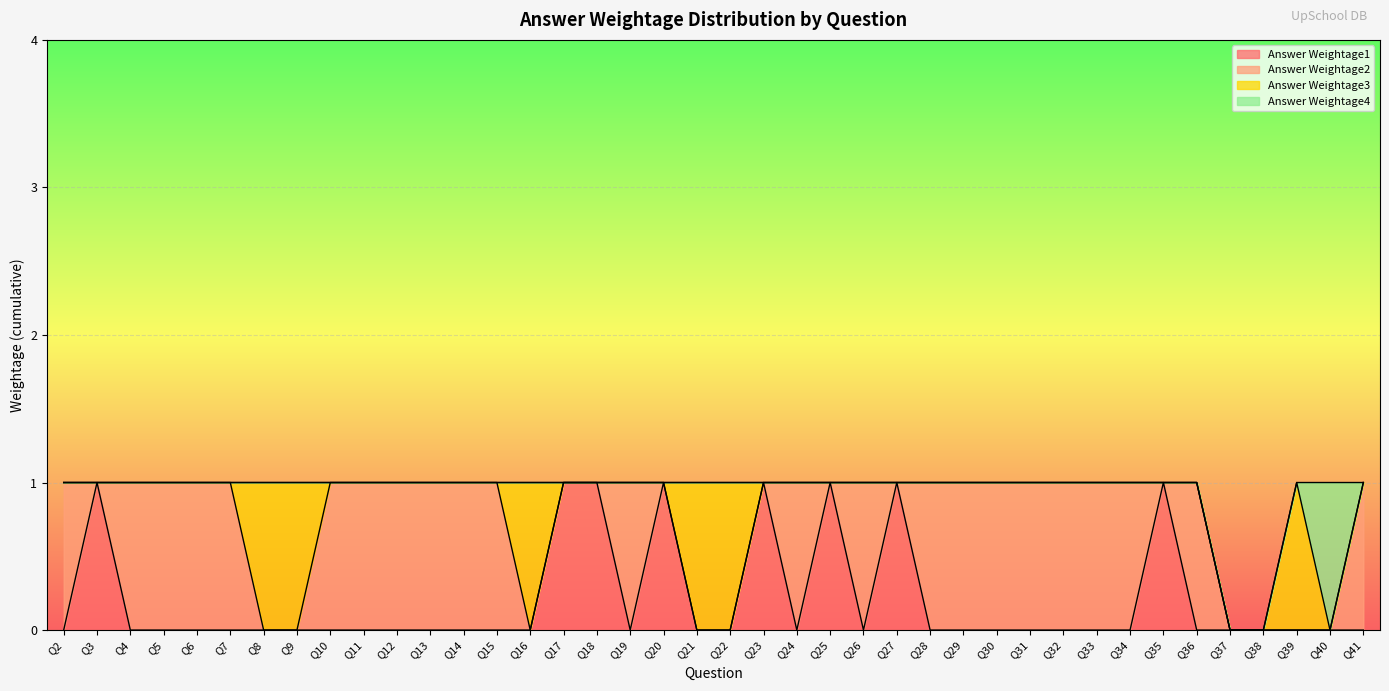

At which label does Answer Weightage4 reach its peak?

Q40